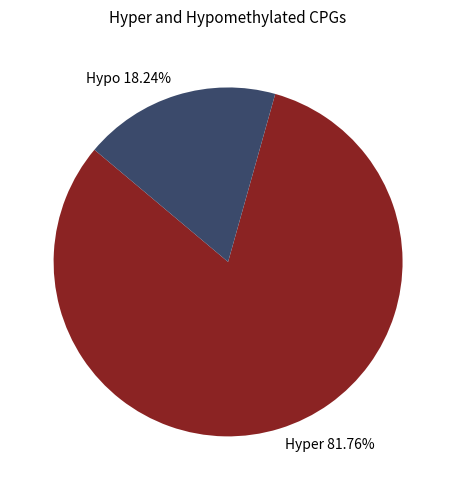

Do Hyper 81.76% and Hypo 18.24% together represent more than half of the pie?

Yes